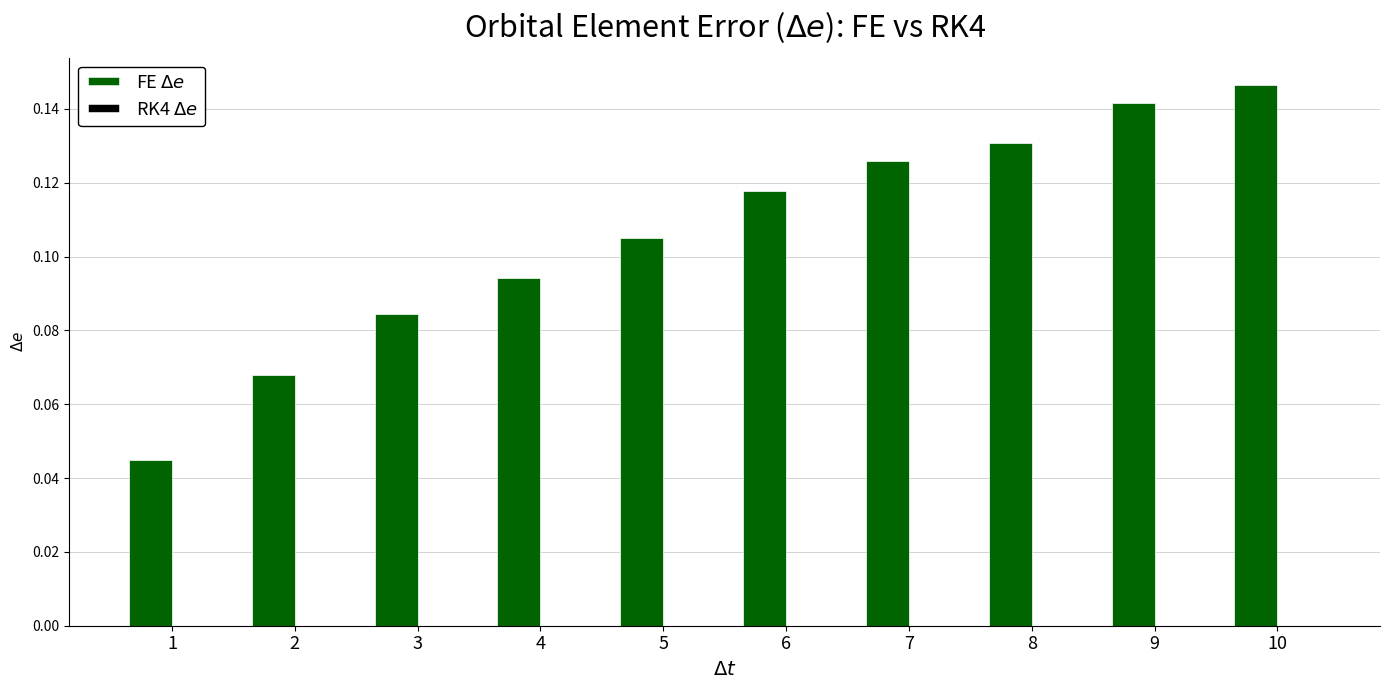

Which label corresponds to the largest value in the chart?

10